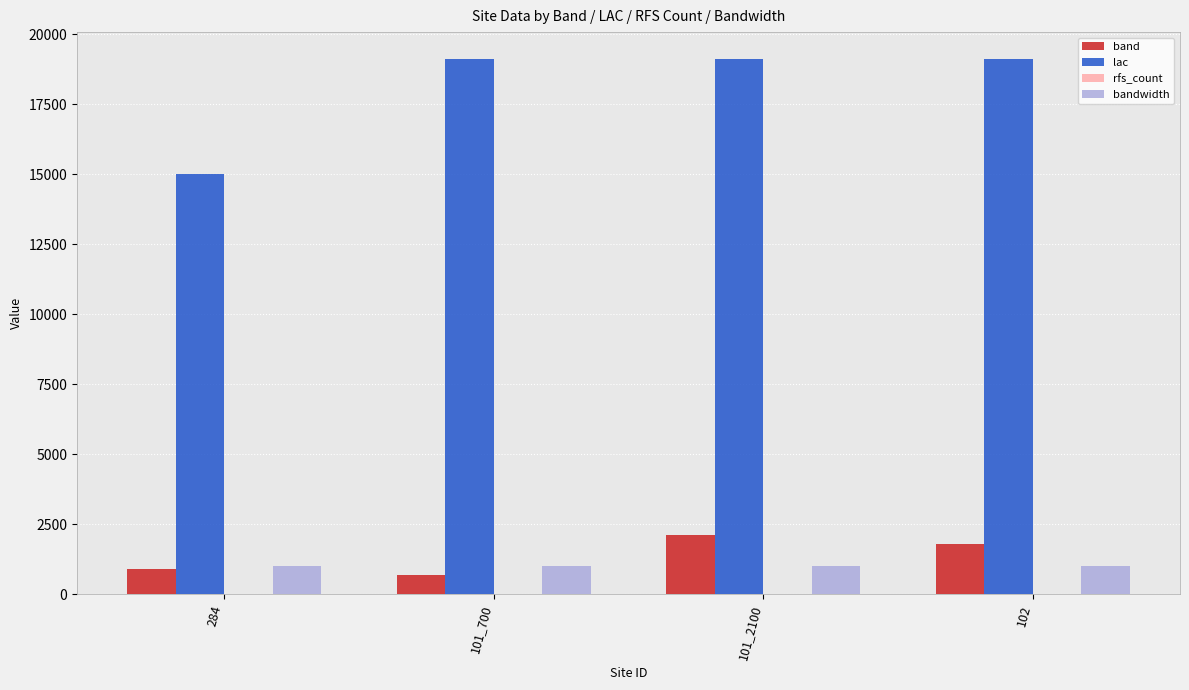

How many series are shown in this chart?

3